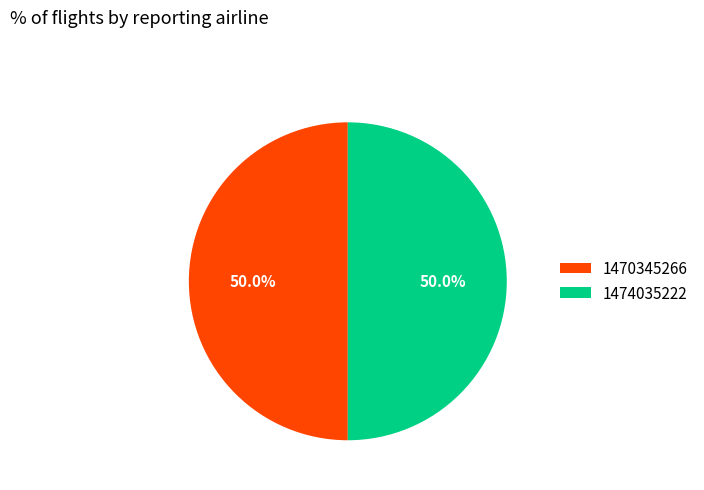

To the nearest percent, what is the combined percentage of 1470345266 and 1474035222?

100%